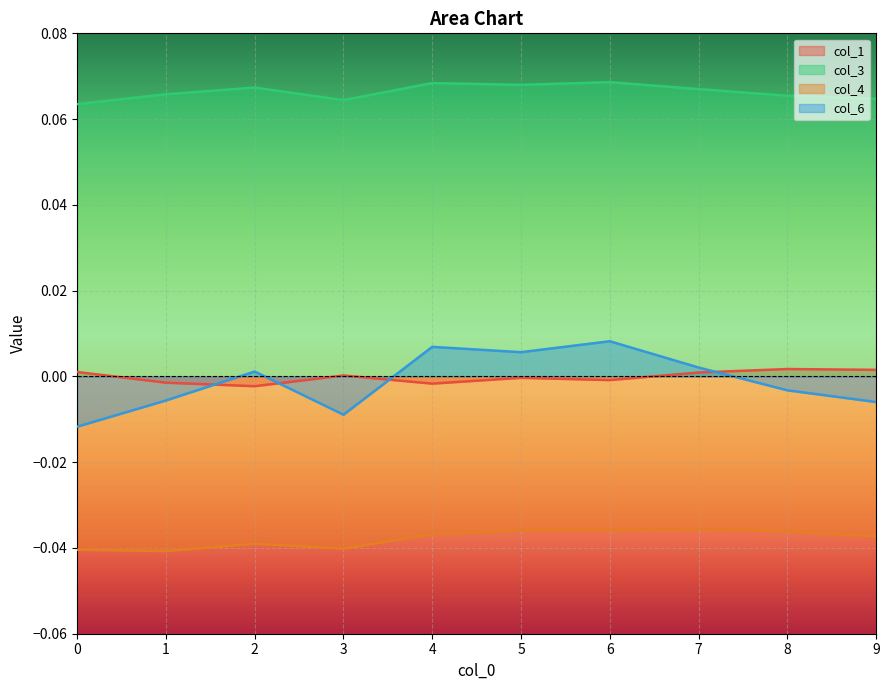

Which series changed the most between 2 and 9?

col_6